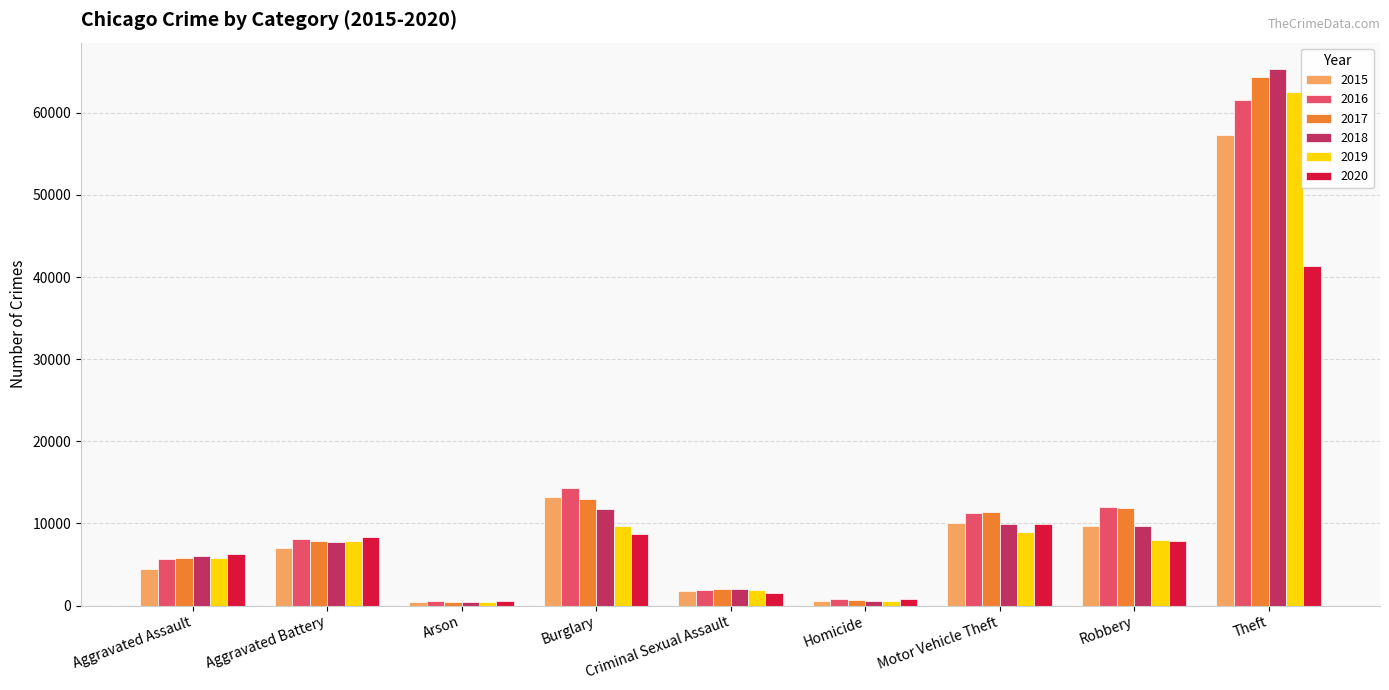

True or false: 2015 has a value of 10382 at Aggravated Battery.

False